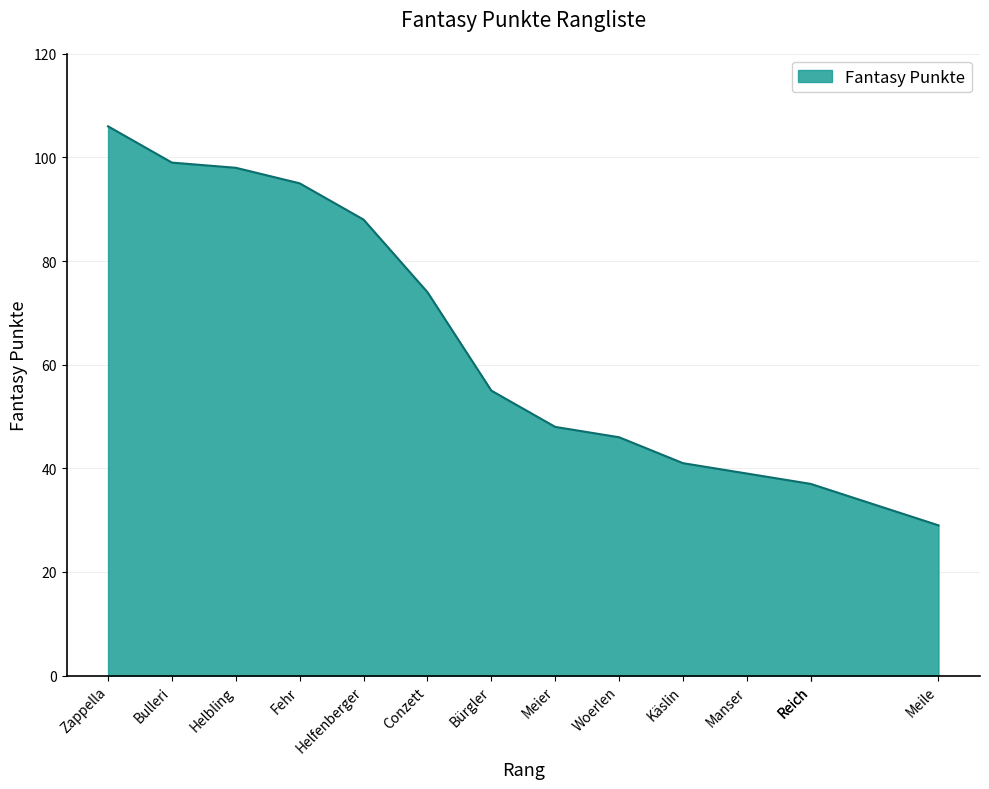

List the labels in order of value, largest first.

Zappella, Bulleri, Helbling, Fehr, Helfenberger, Conzett, Bürgler, Meier, Woerlen, Käslin, Manser, Reich, Reich, Meile